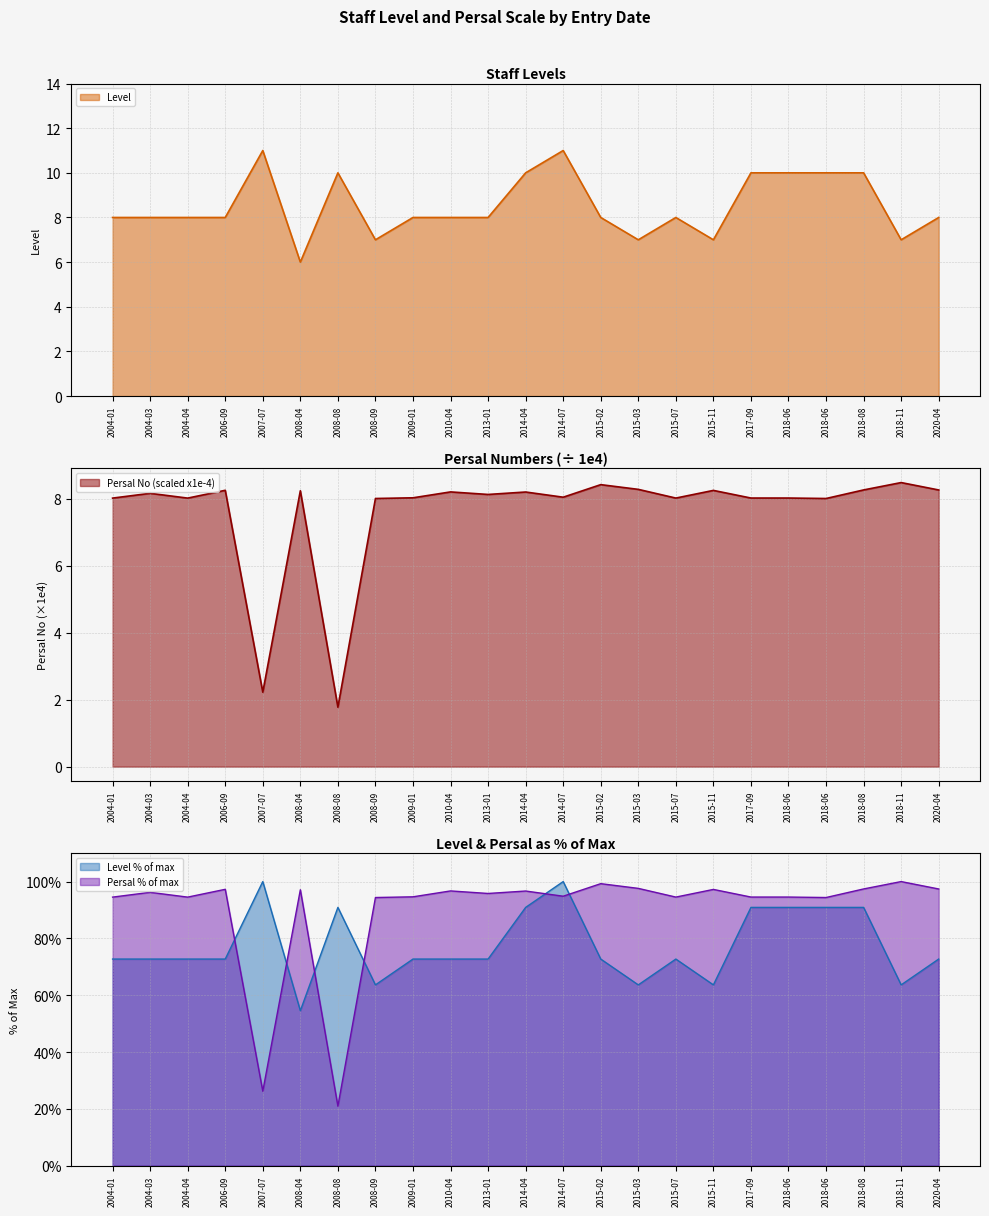

How many times do Persal (scaled) and Level cross each other?

8